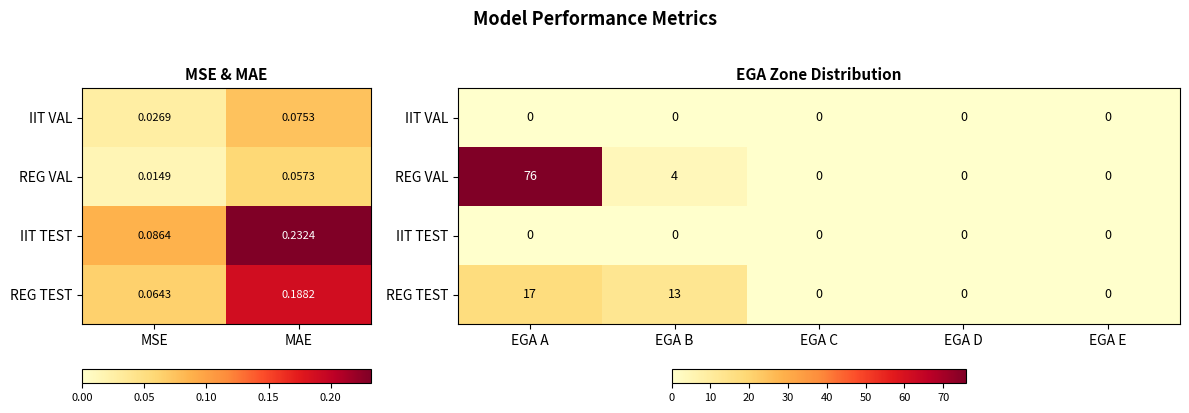

Is the value of REG TEST at EGA A greater than the value of IIT TEST at EGA A?

Yes